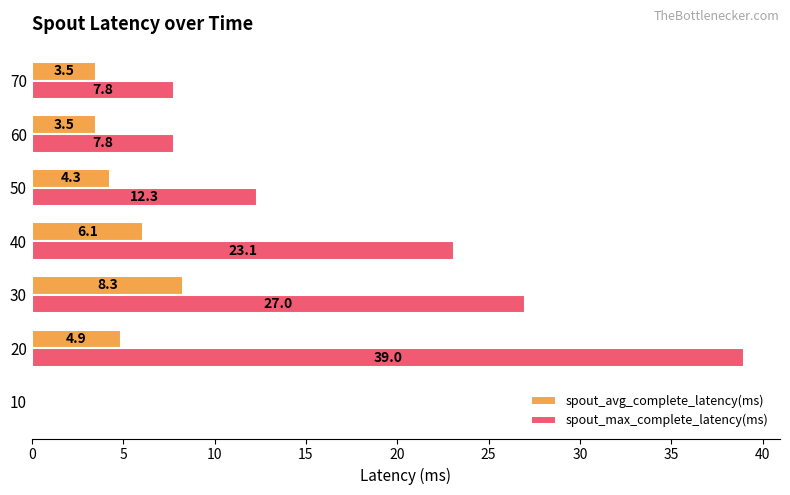

What is the maximum value shown in the chart?

39.0